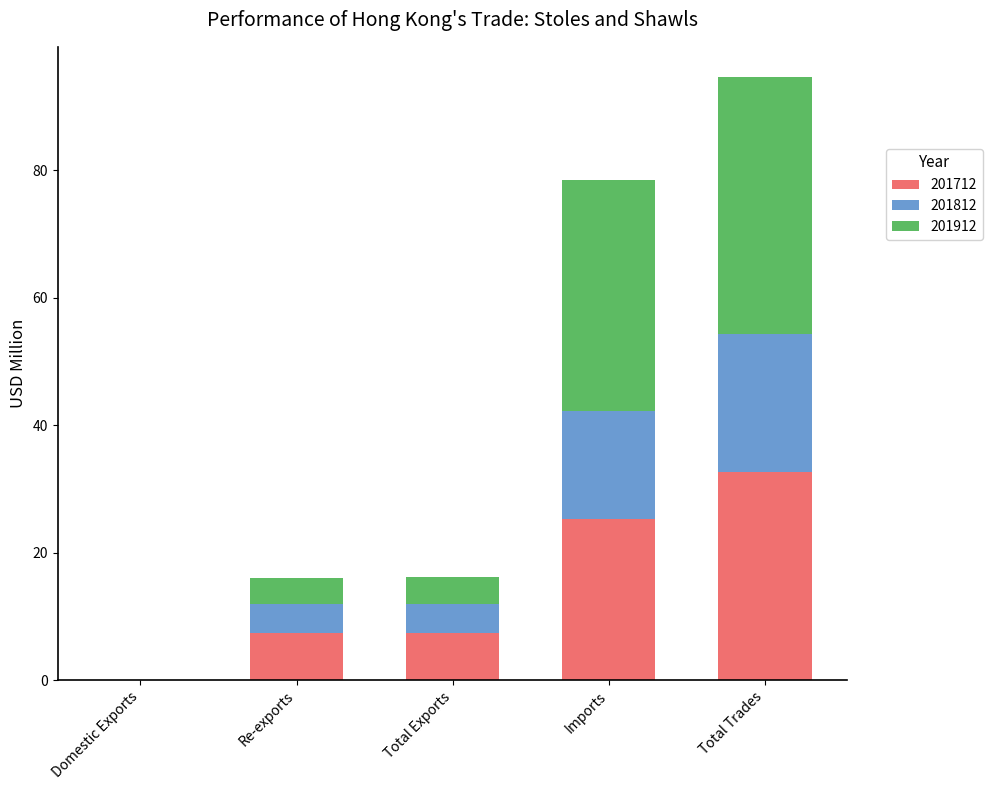

At which category is the sum across all series the highest?

Total Trades